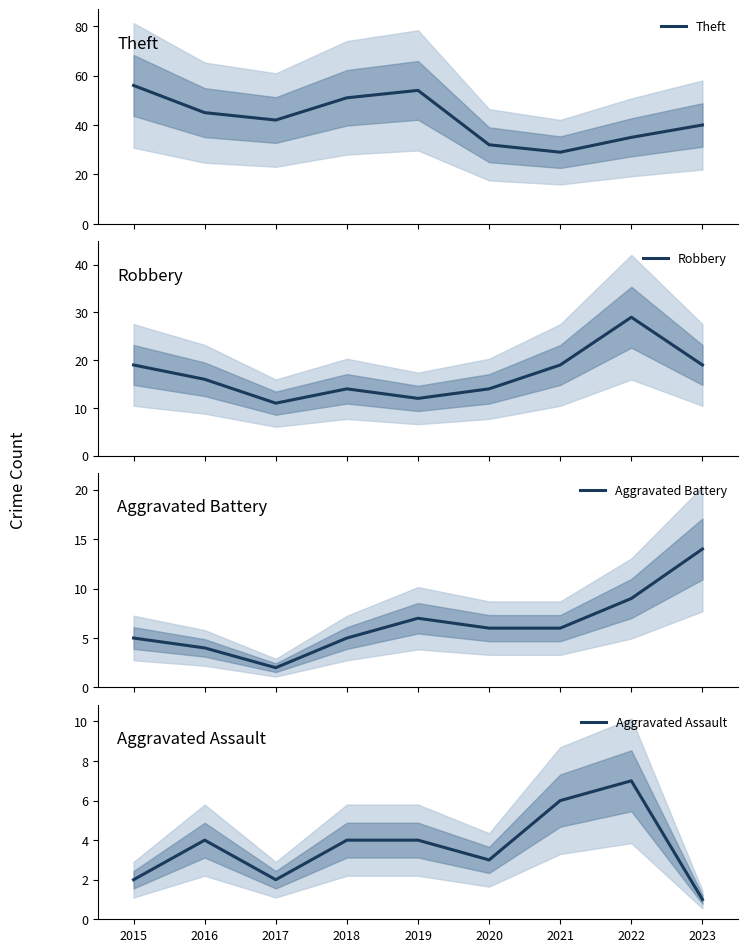

True or false: Aggravated Battery and Robbery cross at least once.

False